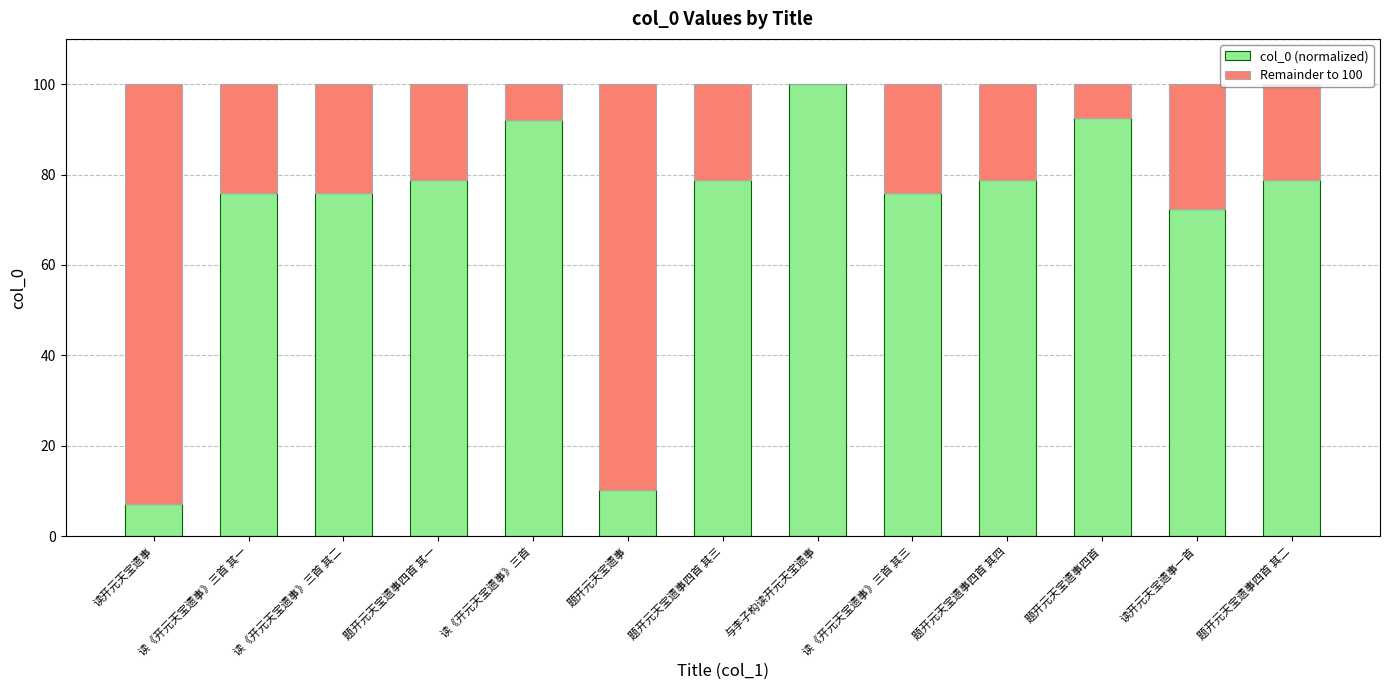

What is the total value across all series at 题开元天宝遗事四首 其三?

100.0